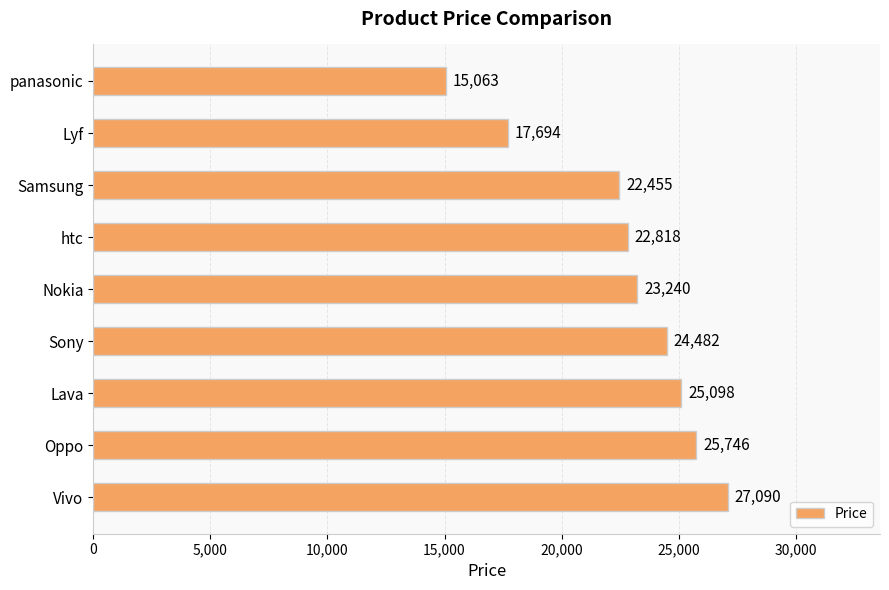

Does the chart contain any negative values?

No